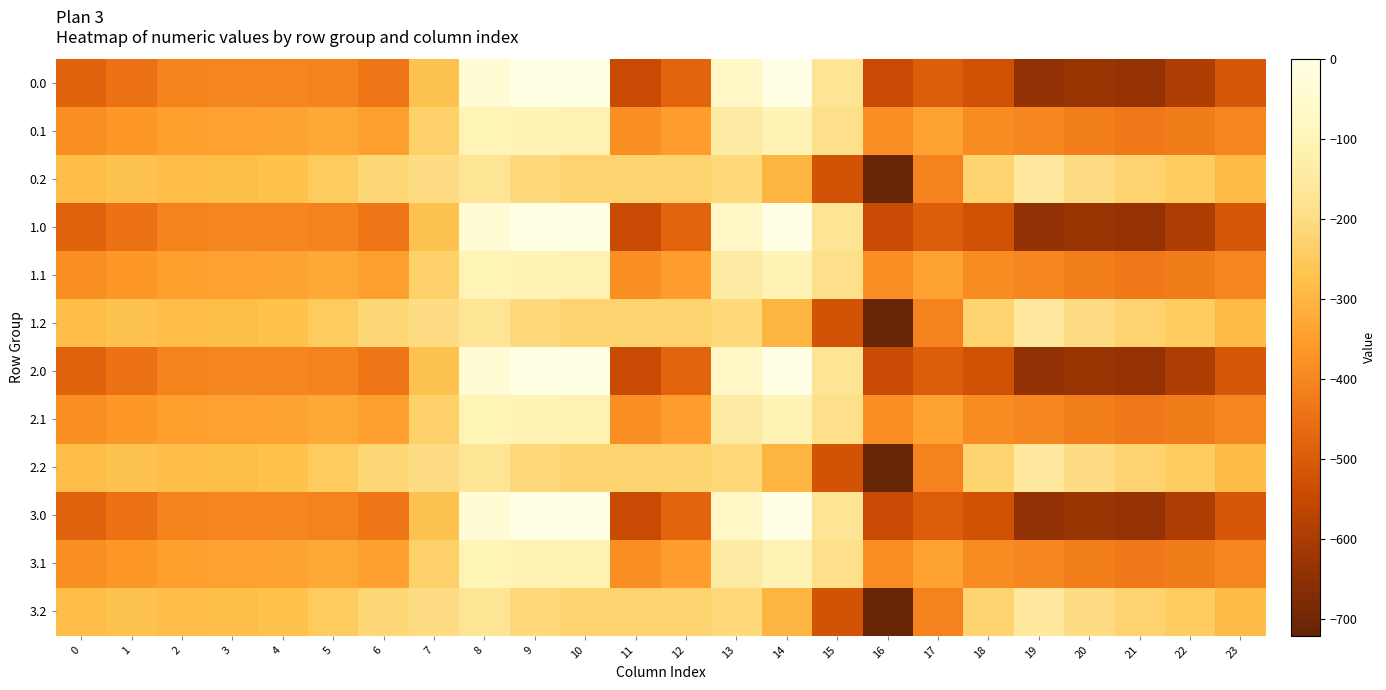

Between 18 and 19, which is larger?

18